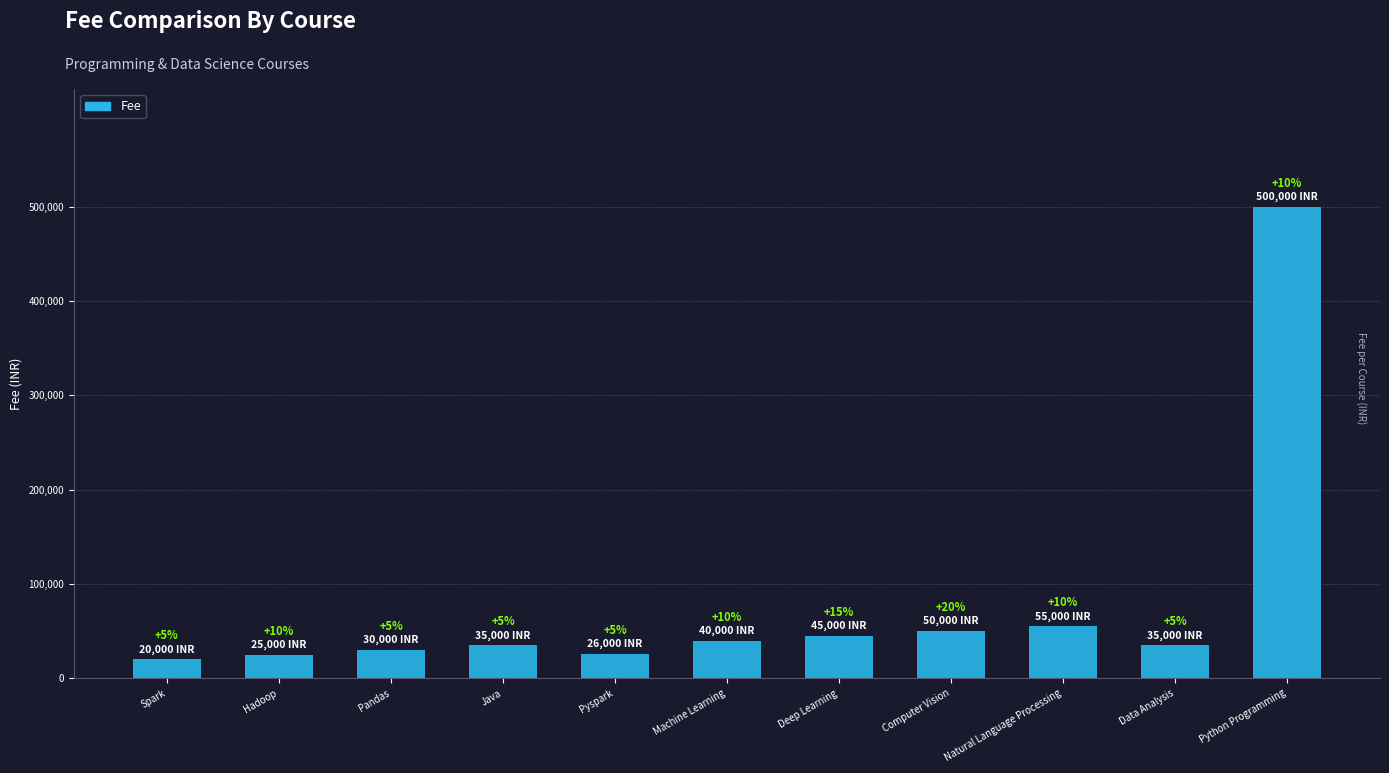

What is the smallest value displayed?

20000